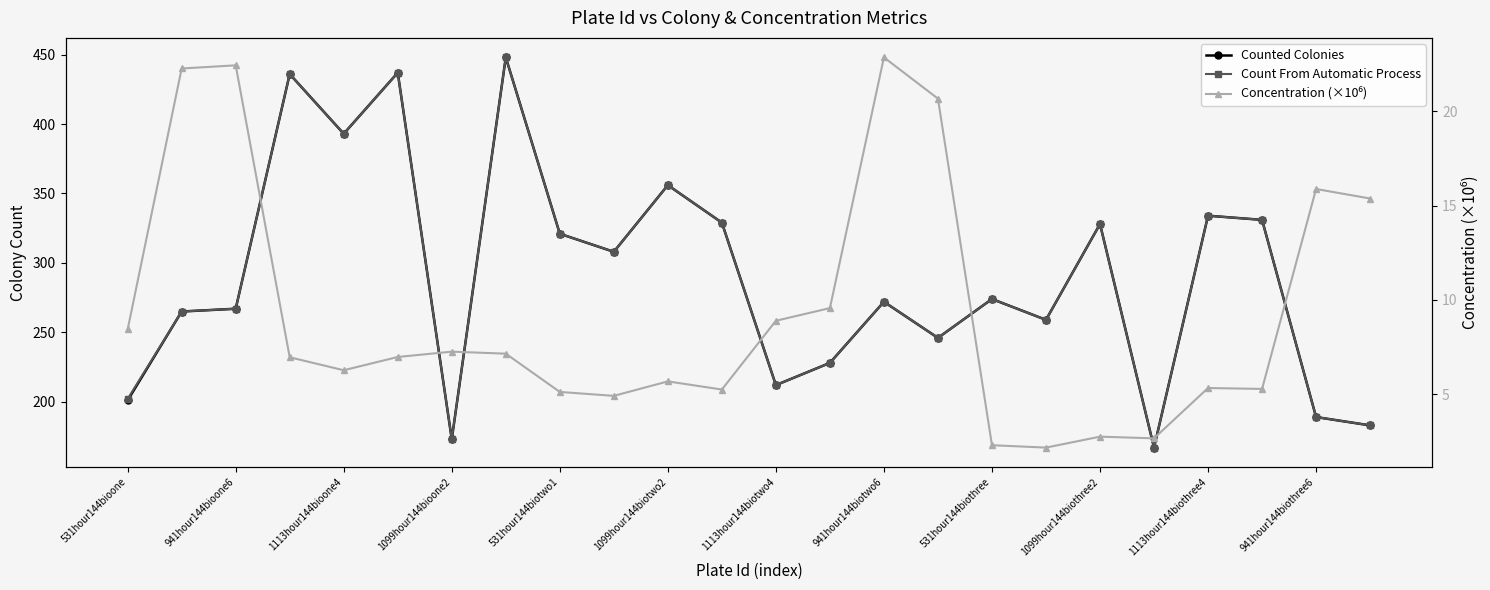

In Concentration (×10⁶), how many points are lower than both neighbors (excluding endpoints)?

6